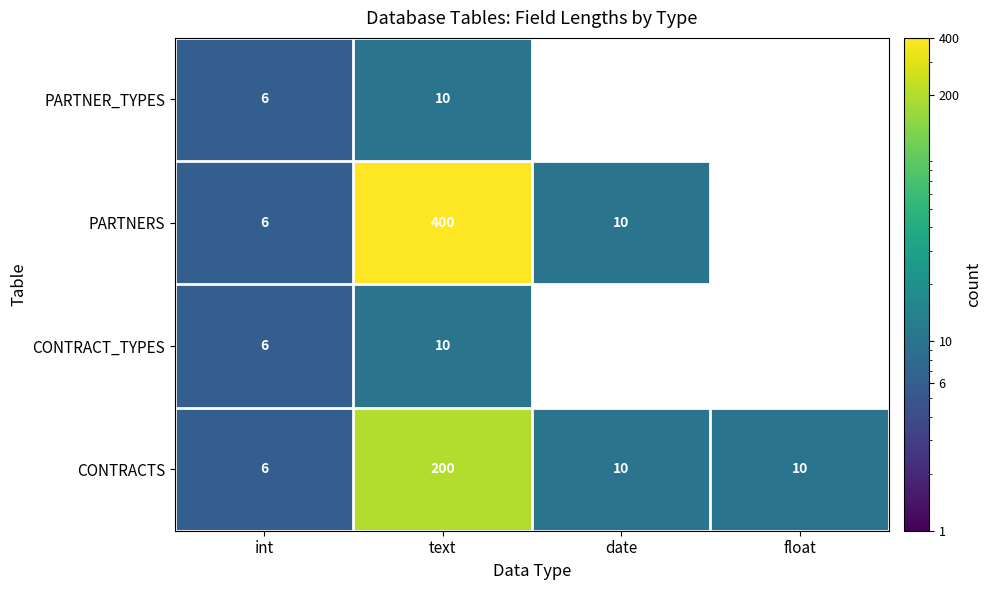

The CONTRACT_TYPES series shows 1.8 at int. True or false?

False